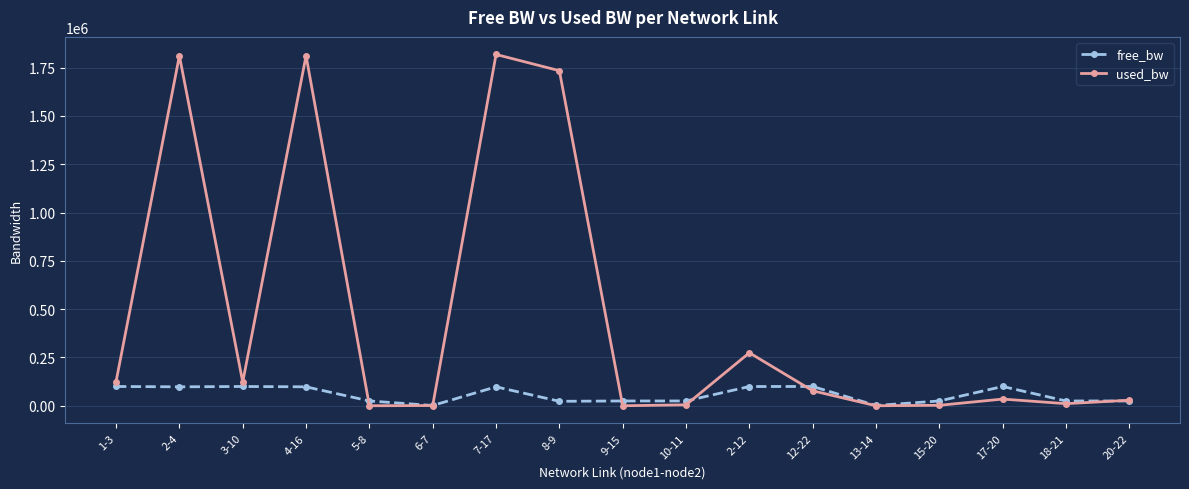

What is the sum of all free_bw values?

970237.1